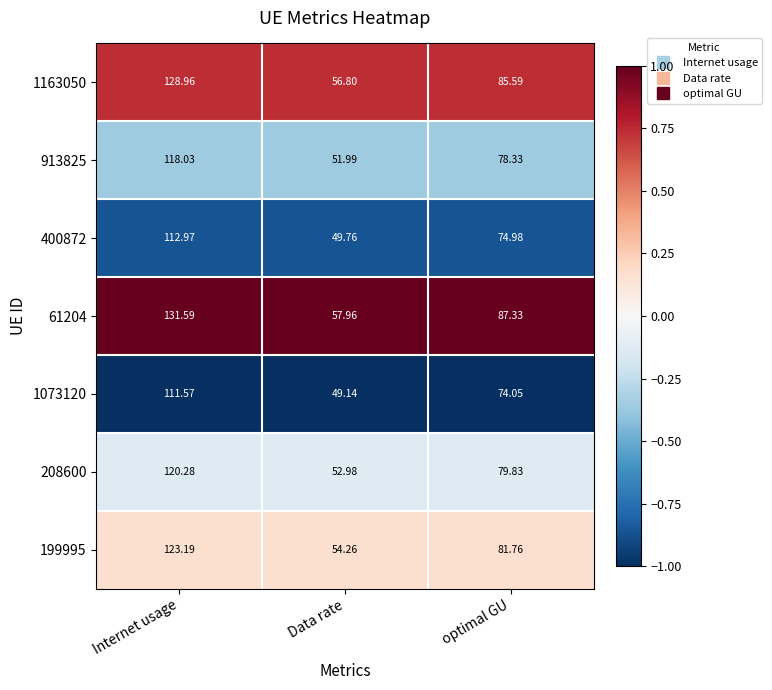

At which label does 1073120 first exceed 74?

Internet usage